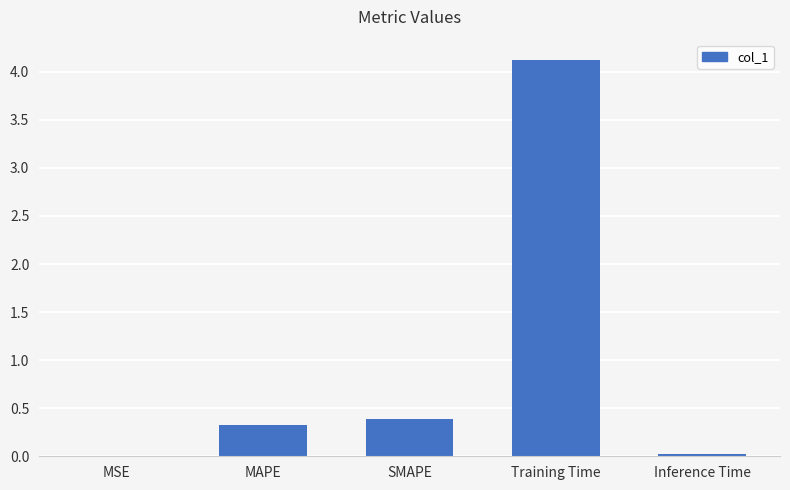

True or false: the data shows 5.8 at Training Time.

False